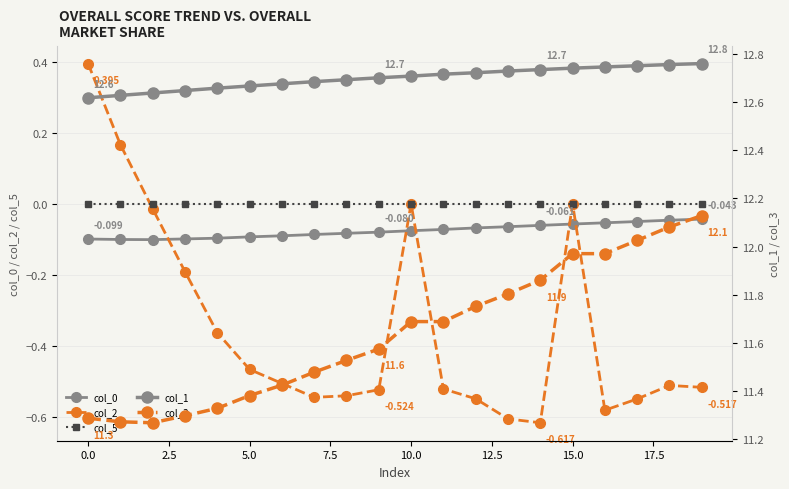

What value does the col_2 series have at 16?

-0.6